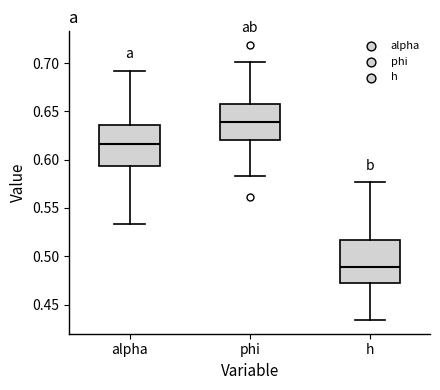

Where does the lower whisker of the box for phi end on the y-axis? The values are not printed on the chart, so give them approximately, as read against the axis.

0.585